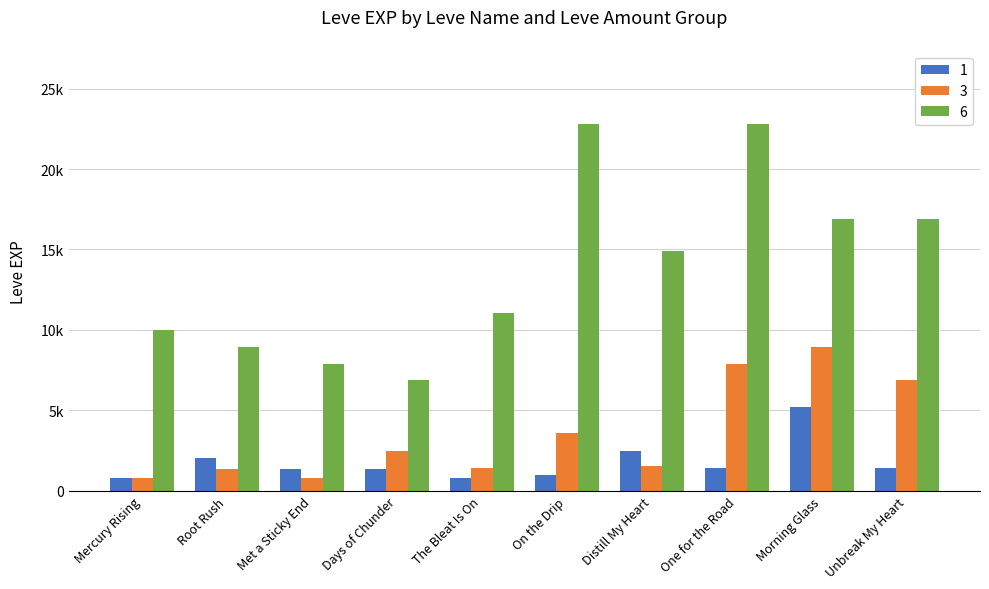

The 6 series shows 11073 at Unbreak My Heart. True or false?

False